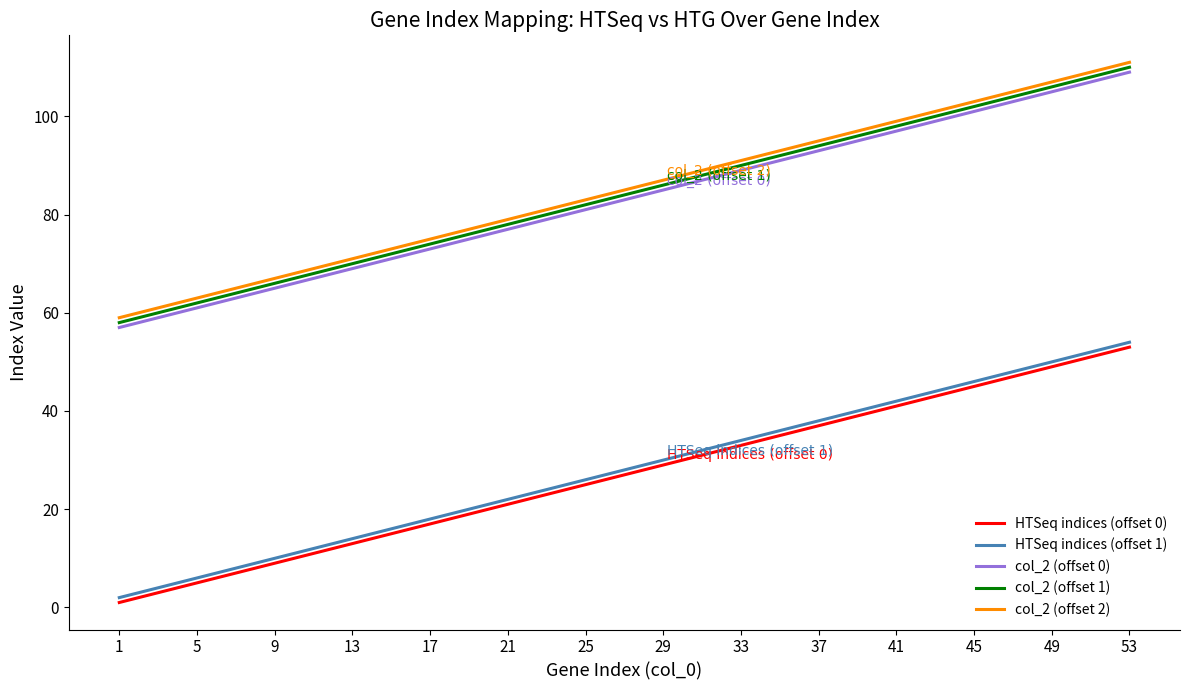

What is the difference between the second highest and second lowest values in the HTSeq indices (offset 1) series?

44